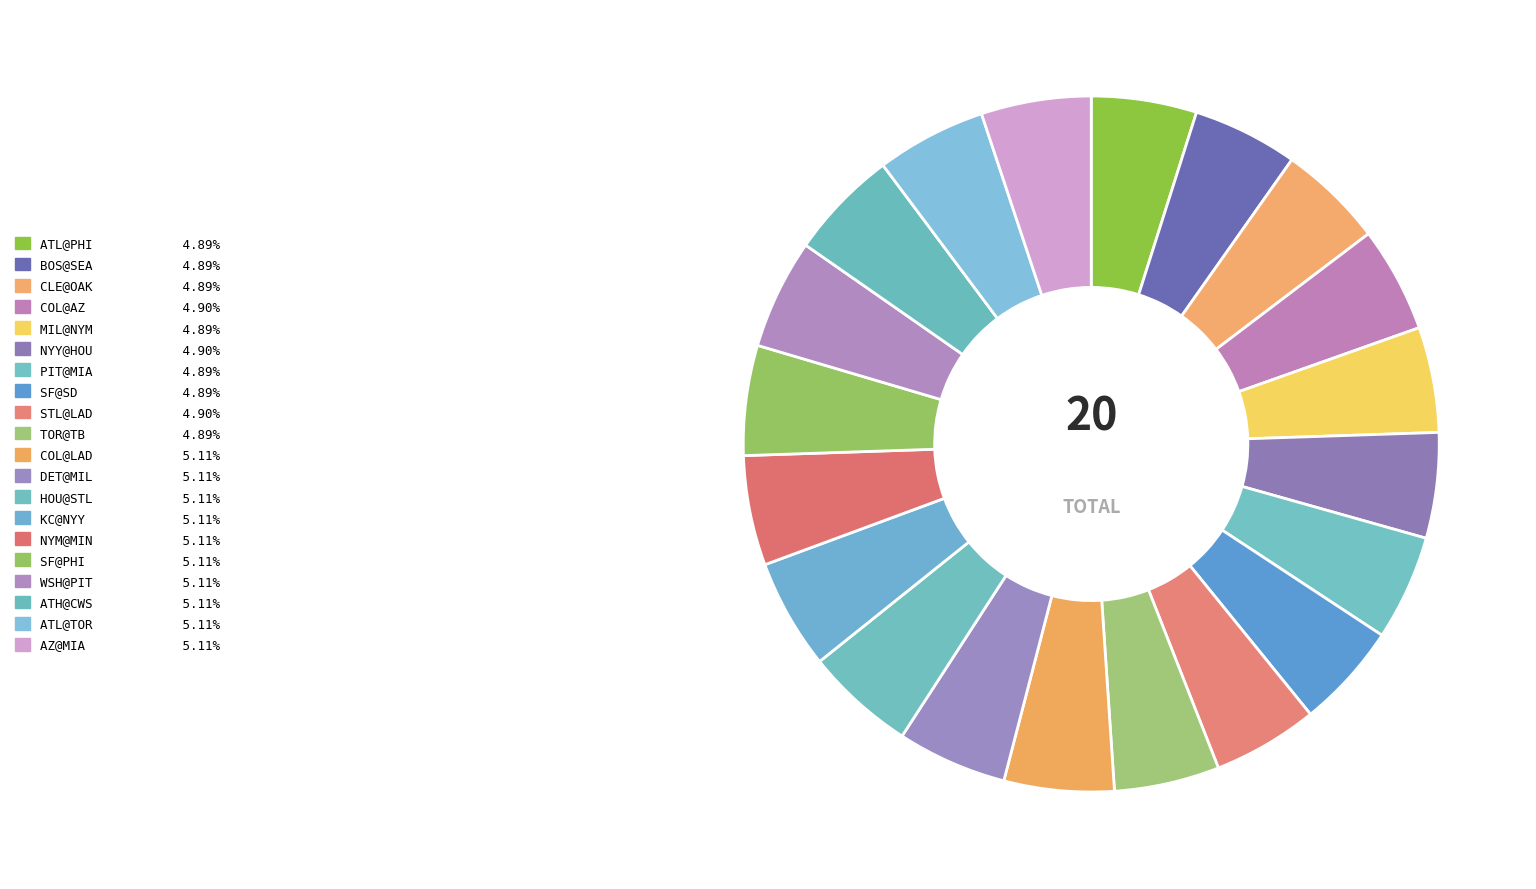

How many segments does this pie chart have?

20